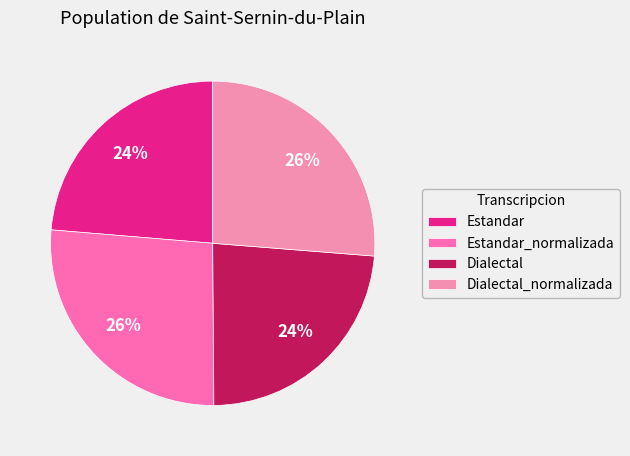

Count the number of slices in the pie.

4